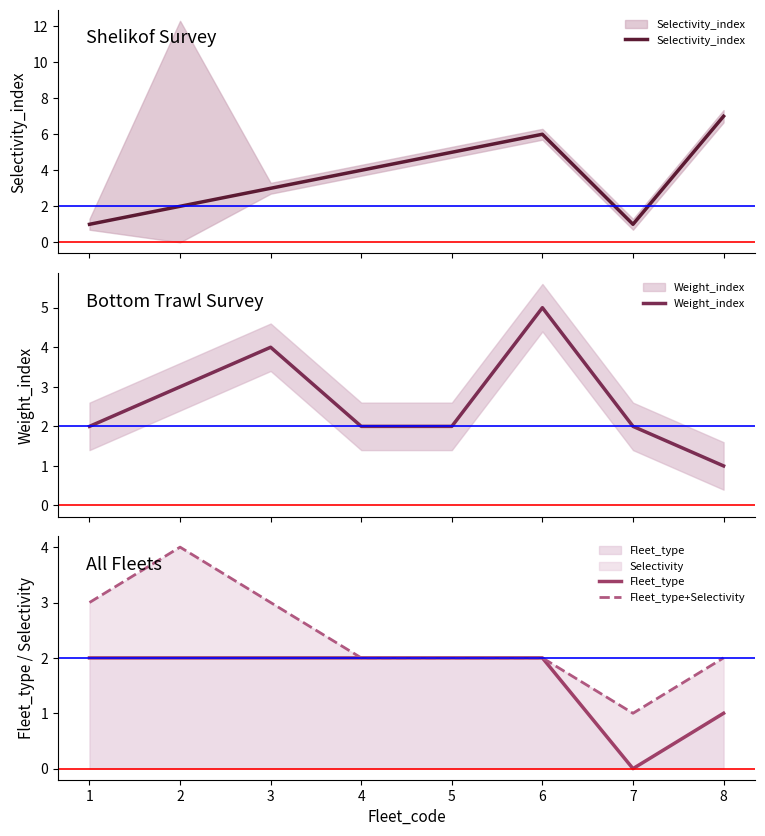

True or false: Selectivity_index has a value of 0 at 2.

False